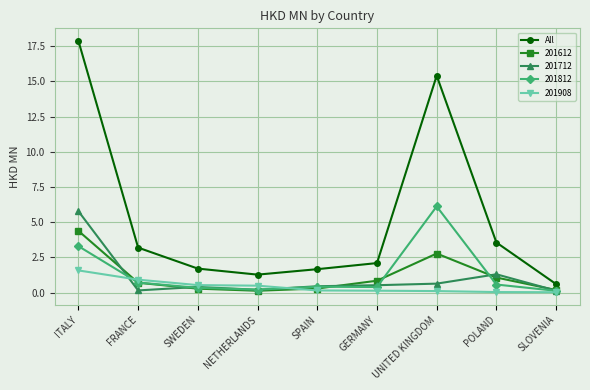

Rank the series at ITALY from highest to lowest value.

All, 201712, 201612, 201812, 201908